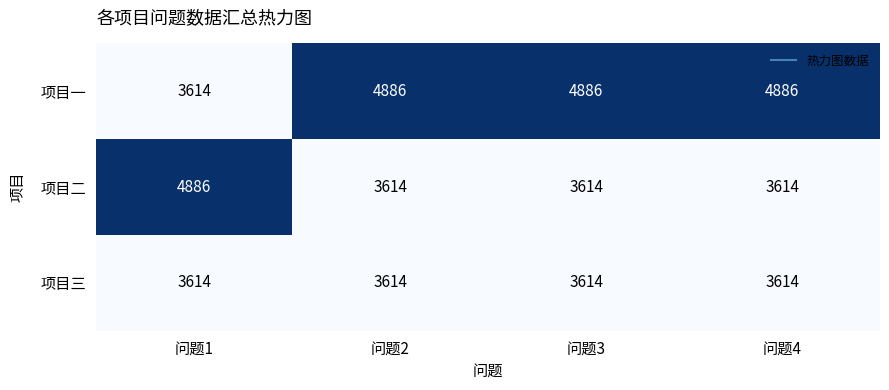

Reading left to right, extract all data points from this chart.

项目一: 问题1=3614	问题2=4886	问题3=4886	问题4=4886
项目二: 问题1=4886	问题2=3614	问题3=3614	问题4=3614
项目三: 问题1=3614	问题2=3614	问题3=3614	问题4=3614